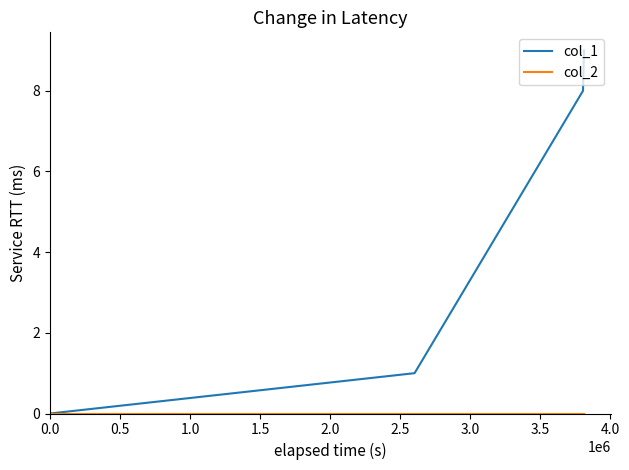

Which series has the largest range (max minus min)?

col_1